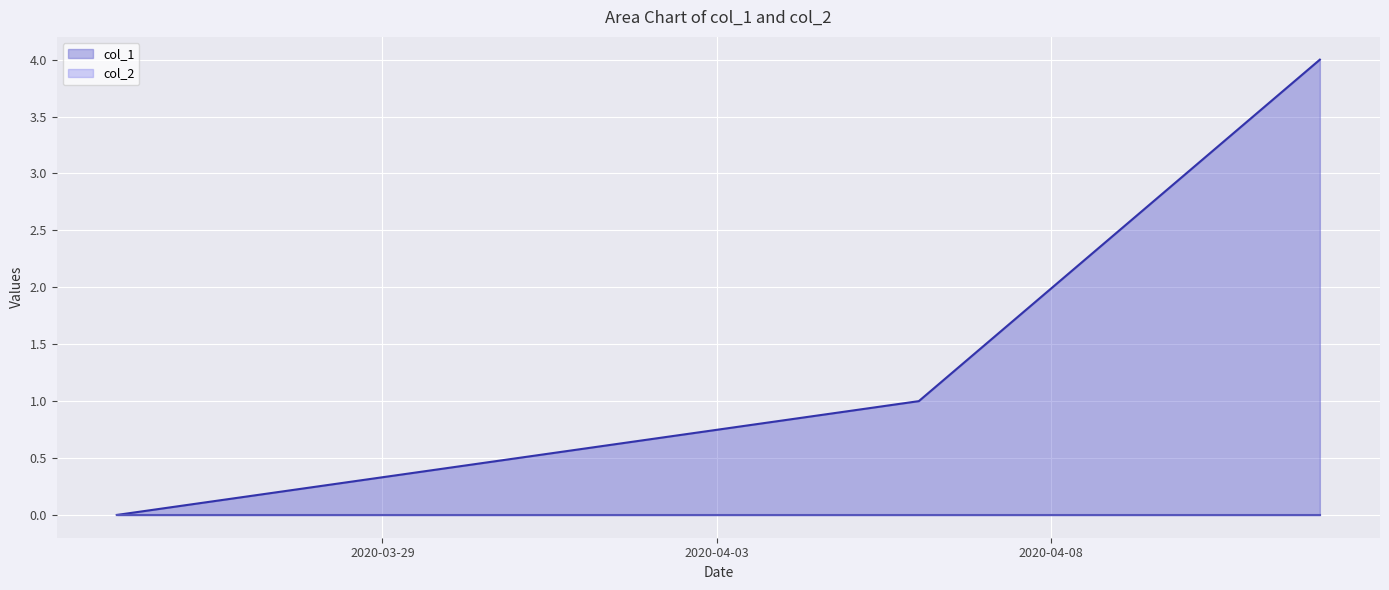

List the labels in order of value, largest first.

1586651798, 1586133398, 1585096619